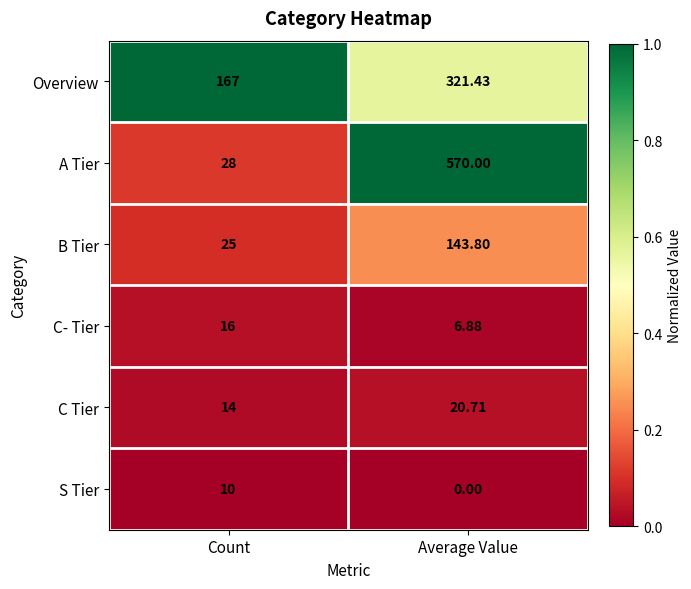

Which category has the highest value across all series?

Average Value